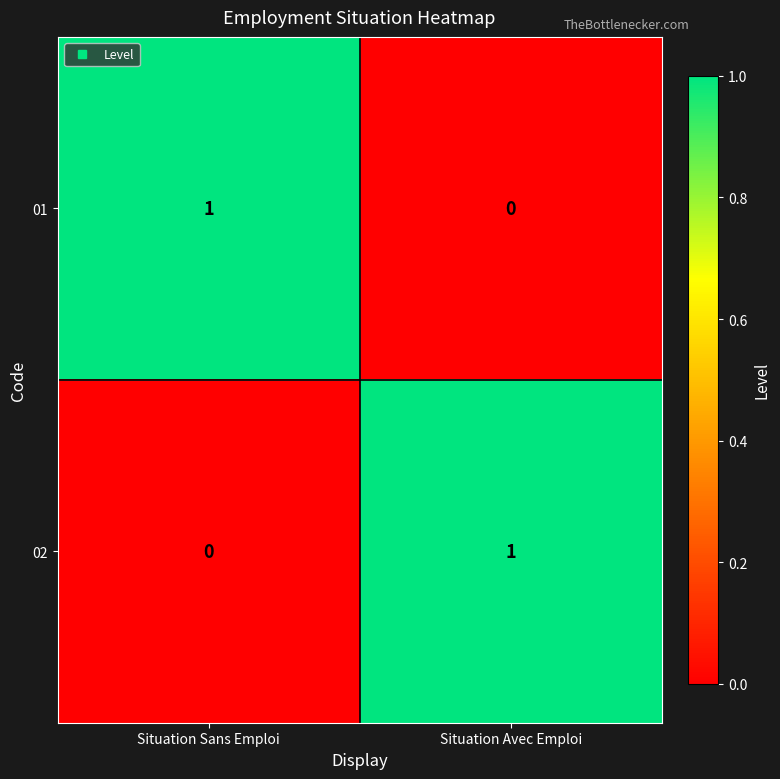

Reading left to right, extract all data points from this chart.

01: Situation Sans Emploi=1	Situation Avec Emploi=0
02: Situation Sans Emploi=0	Situation Avec Emploi=1